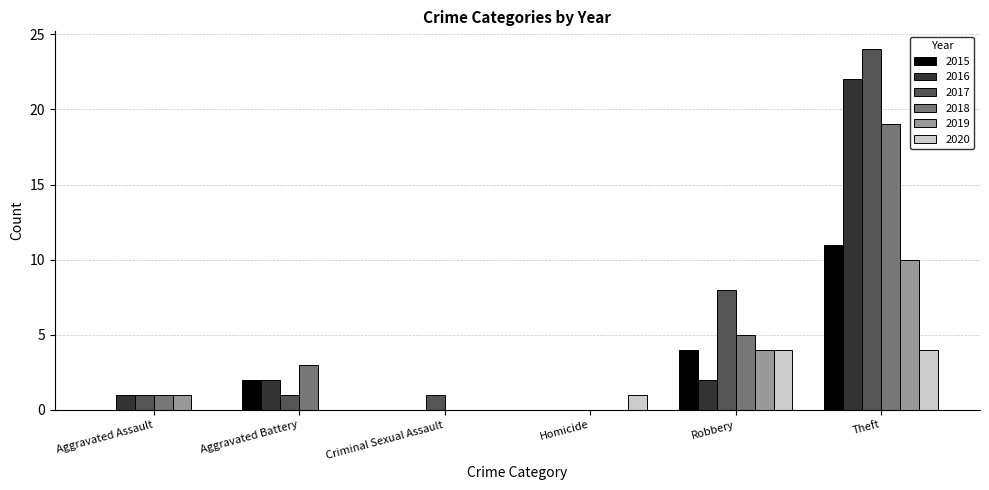

At which label does 2018 reach its peak?

Theft